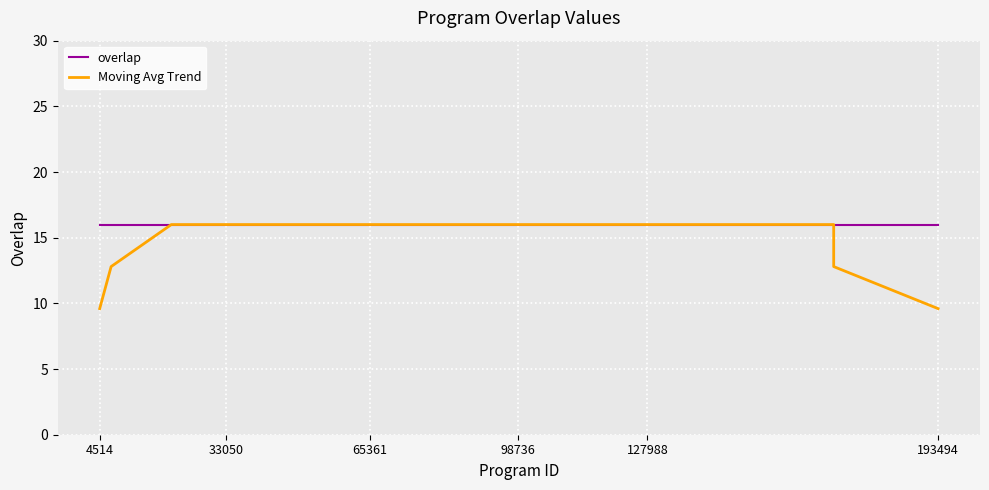

Which series has the widest spread of values?

Moving Avg Trend